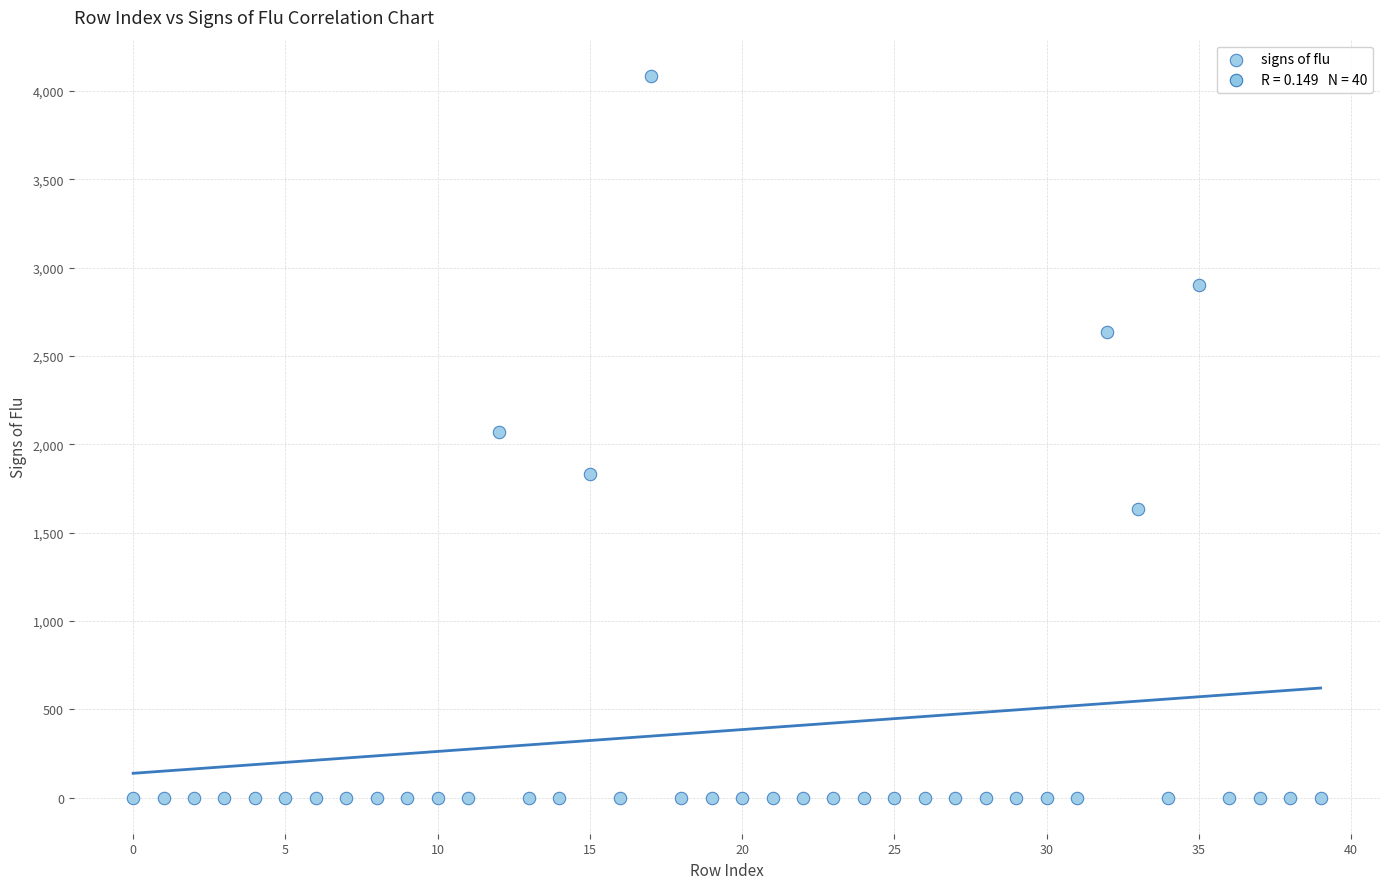

What is the range of Y values (max minus min)?

4086.2